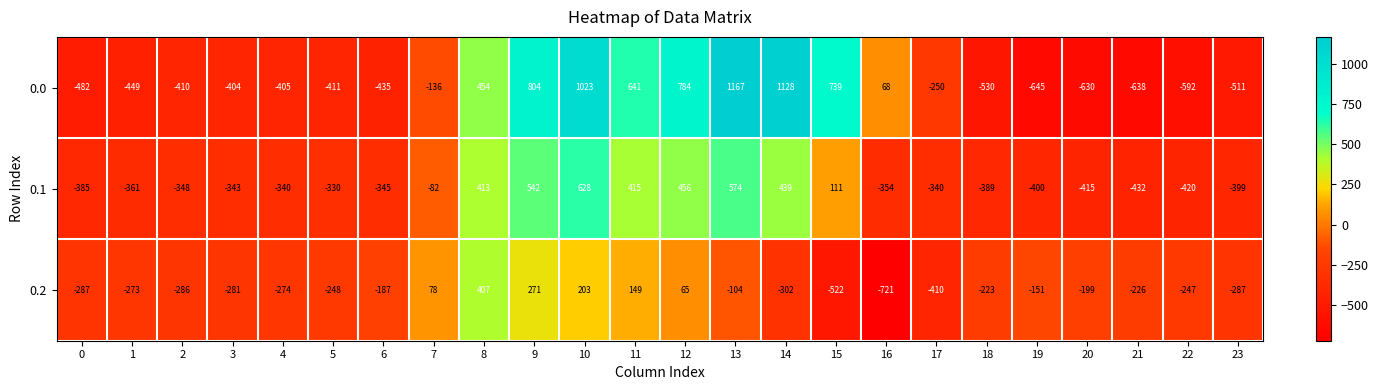

Is the value of 0.0 at 15 greater than the value of 0.2 at 14?

Yes